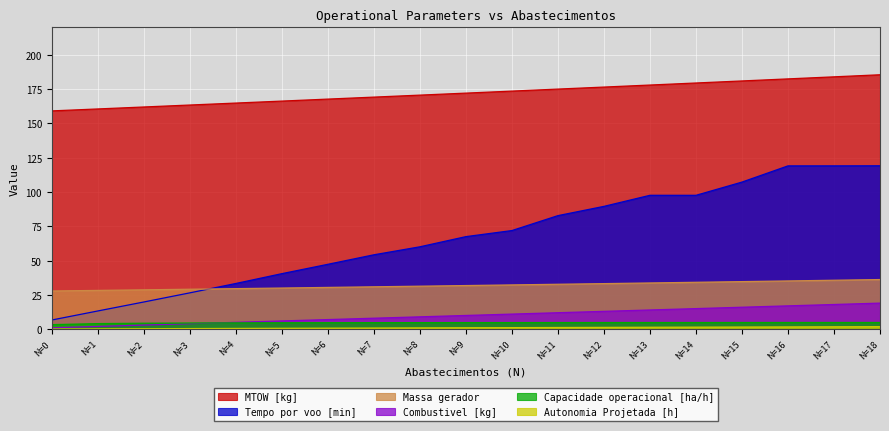

How many lines are shown in the chart?

6